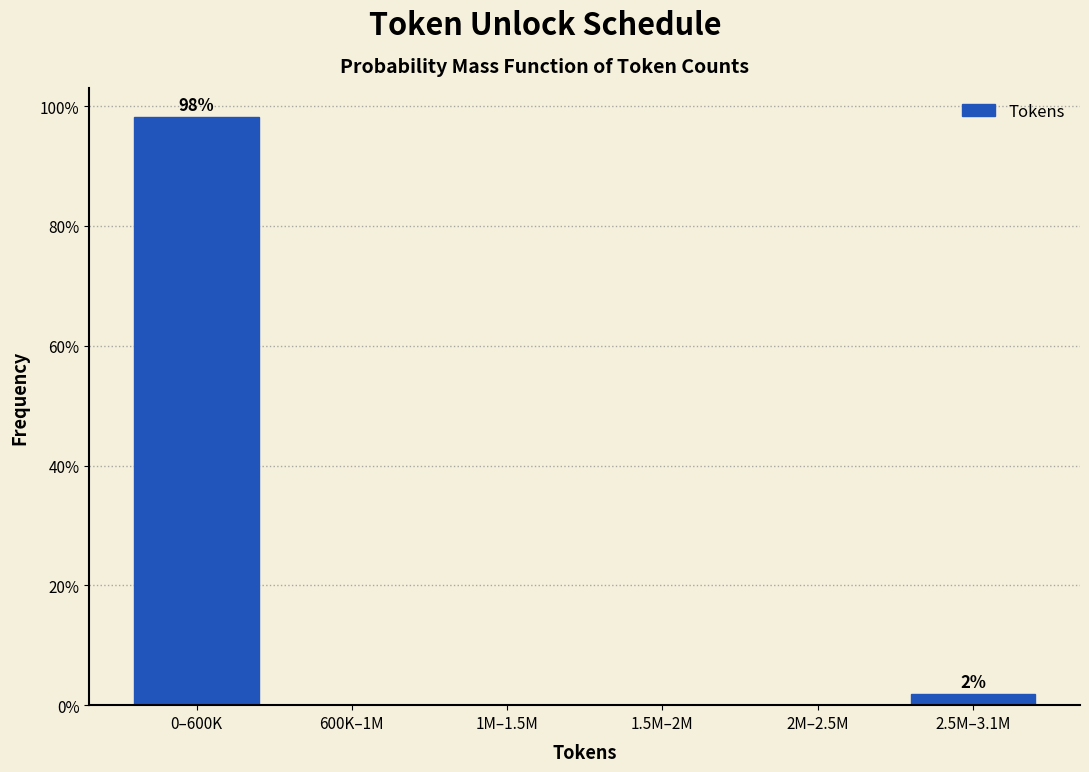

Reading right to left, transcribe all the data shown in this chart.

2.5M–3.1M=1.9	2M–2.5M=0.0	1.5M–2M=0.0	1M–1.5M=0.0	600K–1M=0.0	0–600K=98.1